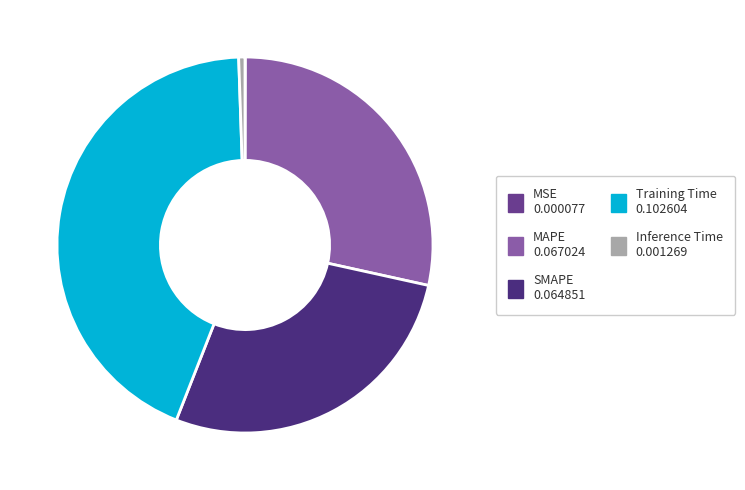

How many slices are in this pie chart?

5